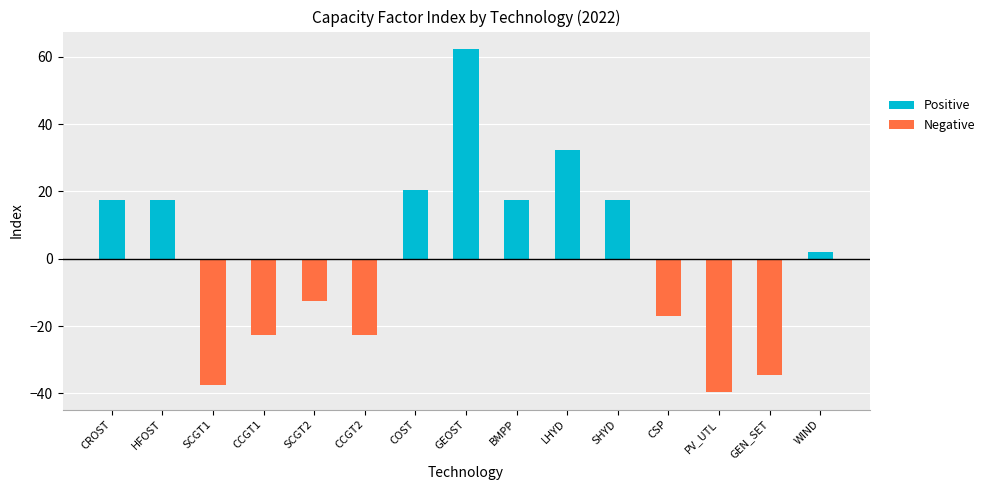

Reading left to right, what are all the values shown in this chart?

Positive: 17.4	17.4	0.0	0.0	0.0	0.0	20.4	62.4	17.4	32.4	17.4	0.0	0.0	0.0	2.0
Negative: 0.0	0.0	-37.6	-22.6	-12.6	-22.6	0.0	0.0	0.0	0.0	0.0	-17.0	-39.7	-34.6	0.0